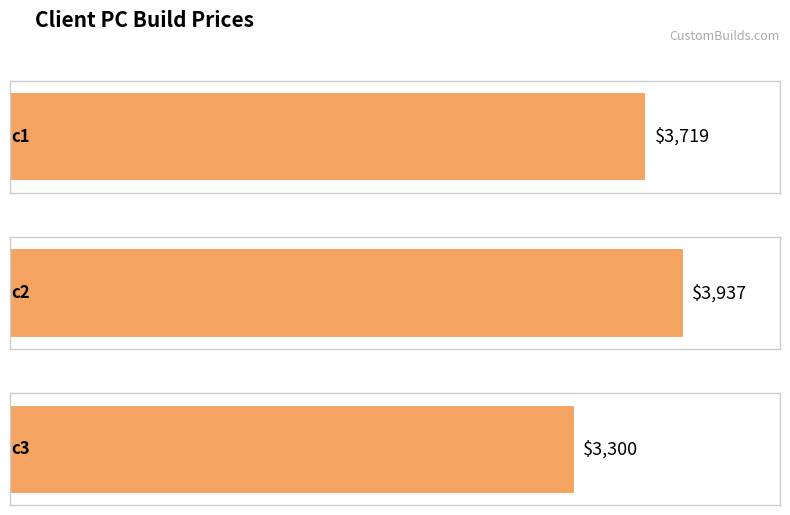

Which category has the highest value across all series?

c2